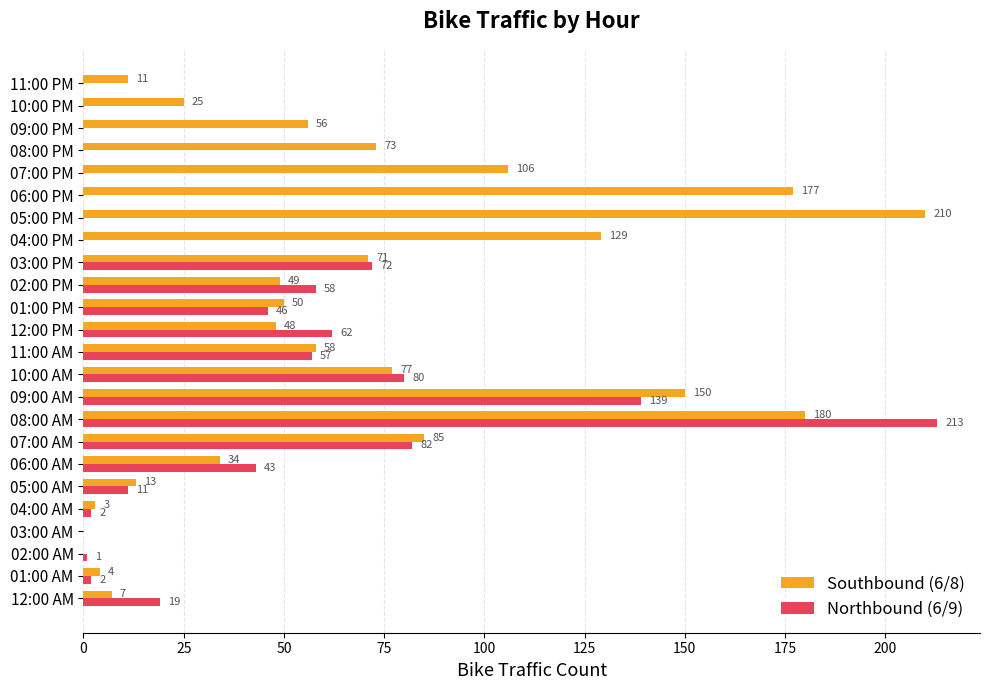

What is the average value of the Southbound (6/8) series?

67